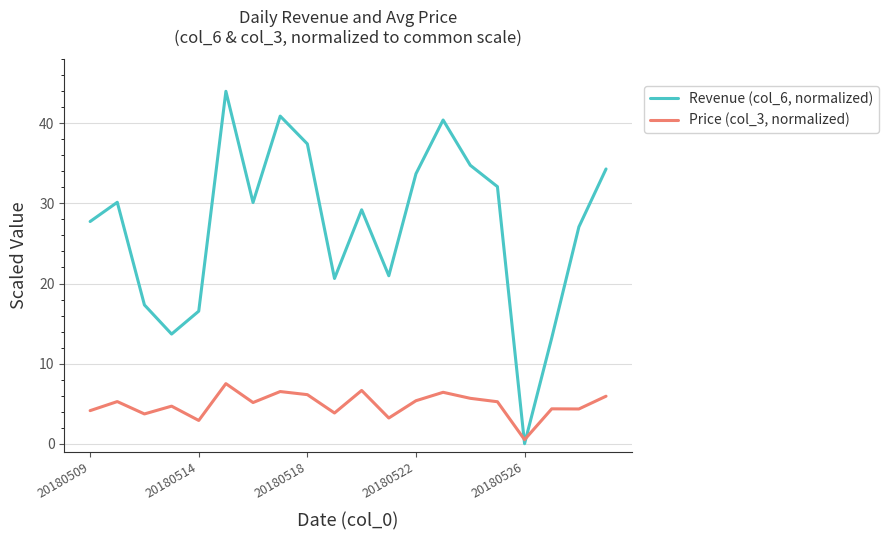

What is the difference between the maximum and minimum values in the Revenue (col_6, normalized) series?

44.0